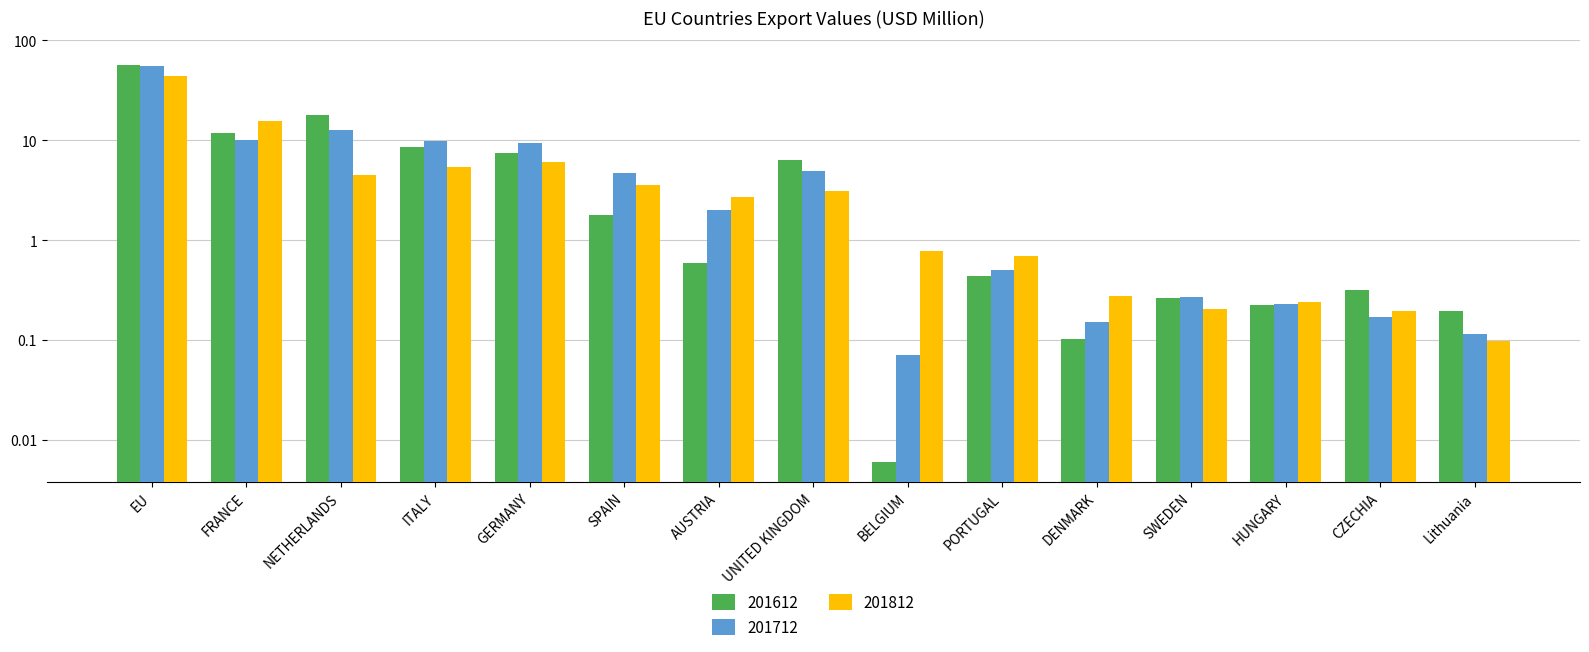

Reading left to right, list all the values displayed in this chart.

201612: 56.7	11.7	17.9	8.6	7.5	1.8	0.6	6.3	0.0	0.4	0.1	0.3	0.2	0.3	0.2
201712: 55.9	10.2	12.6	9.9	9.4	4.7	2.0	4.9	0.1	0.5	0.1	0.3	0.2	0.2	0.1
201812: 43.8	15.5	4.5	5.5	6.1	3.6	2.7	3.1	0.8	0.7	0.3	0.2	0.2	0.2	0.1